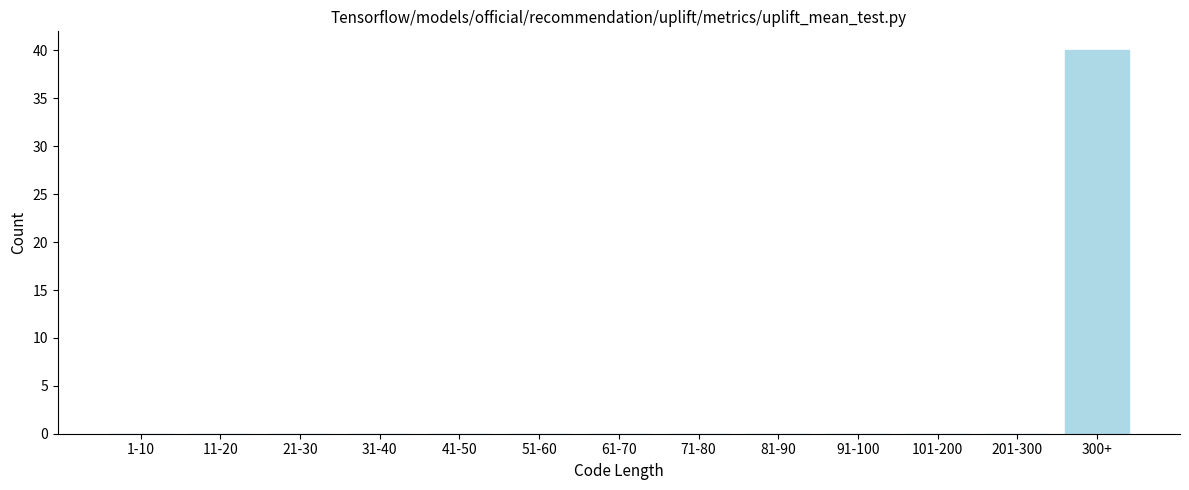

Reading right to left, extract all data points from this chart.

300+=40	201-300=0	101-200=0	91-100=0	81-90=0	71-80=0	61-70=0	51-60=0	41-50=0	31-40=0	21-30=0	11-20=0	1-10=0